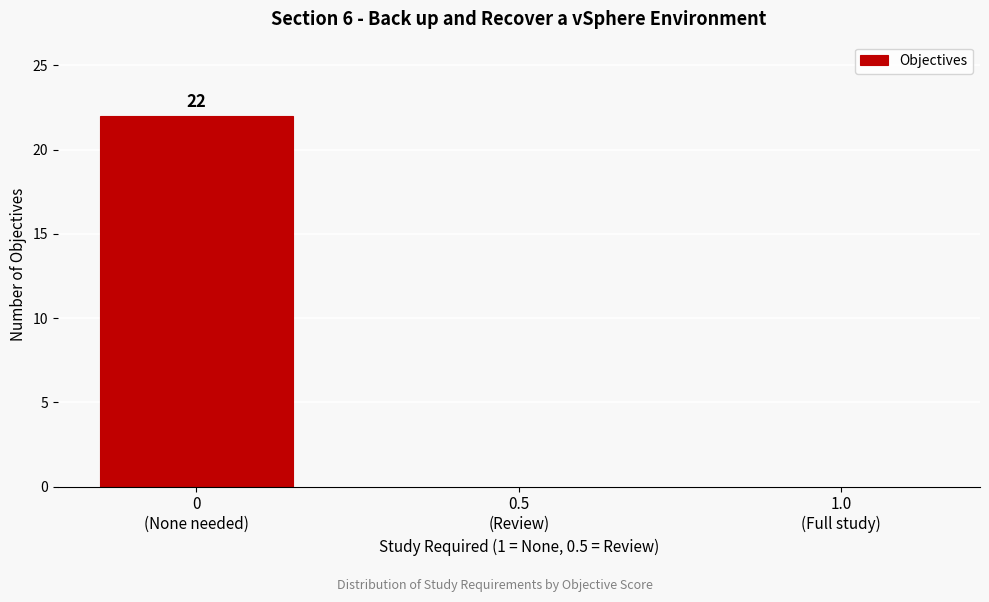

What is the sum of all values?

22